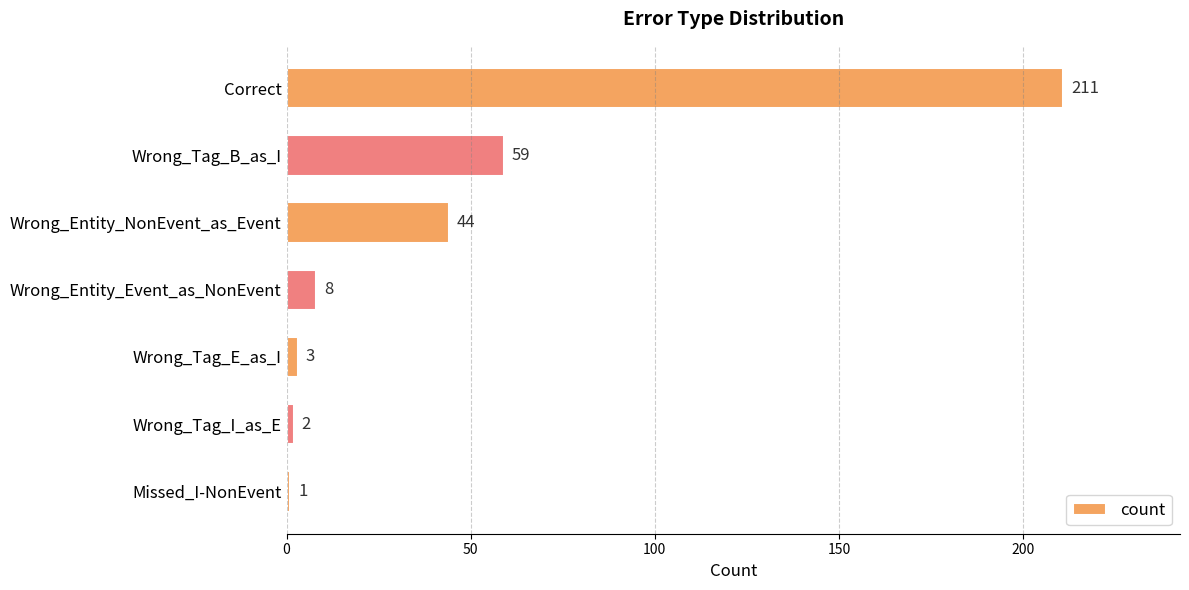

At which label is the value closest to 106?

Wrong_Tag_B_as_I